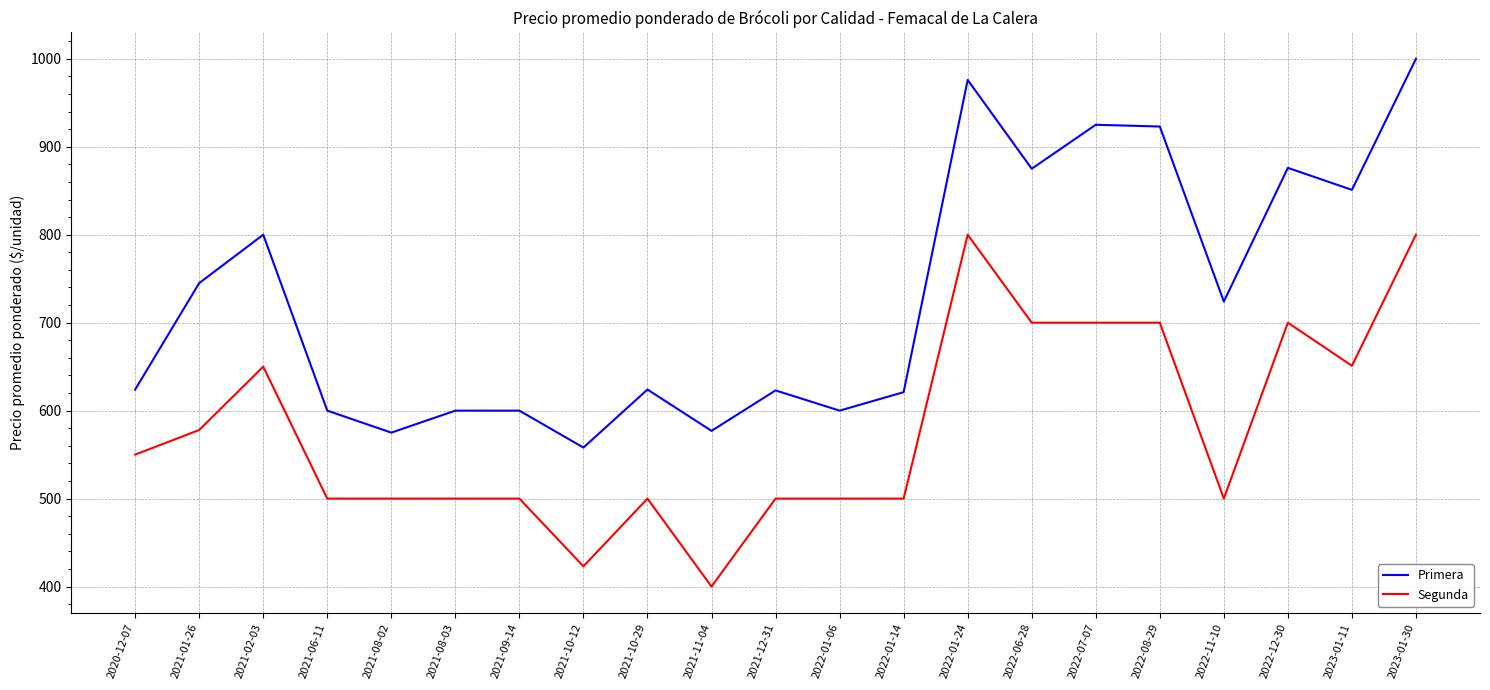

What are all the series names shown in the legend?

Primera, Segunda